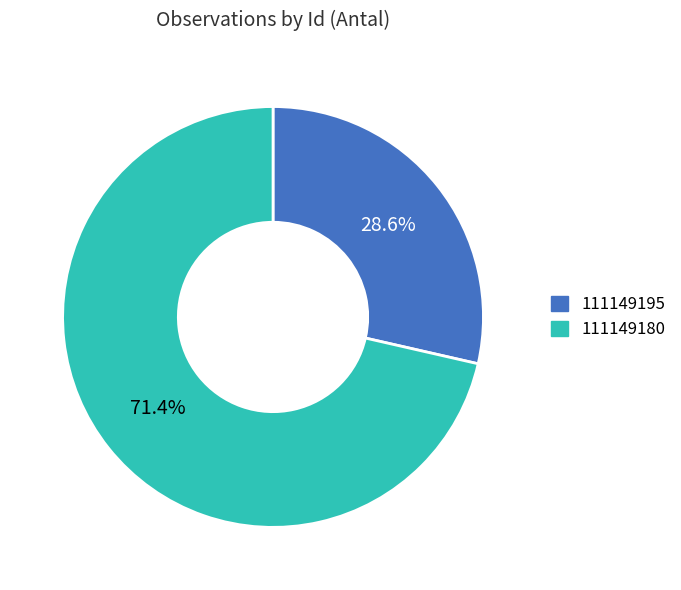

What is the ratio of the value at 111149195 to the value at 111149180?

0.4